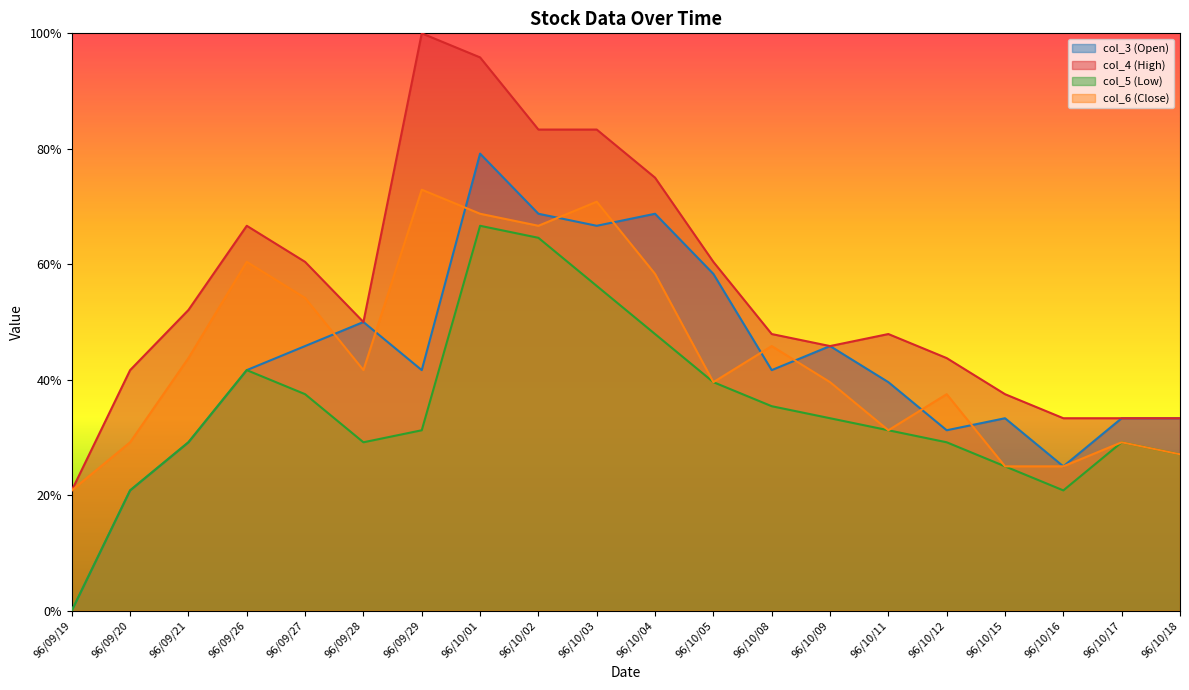

Rank the series by their maximum value, from highest to lowest.

col_4 (High), col_3 (Open), col_6 (Close), col_5 (Low)